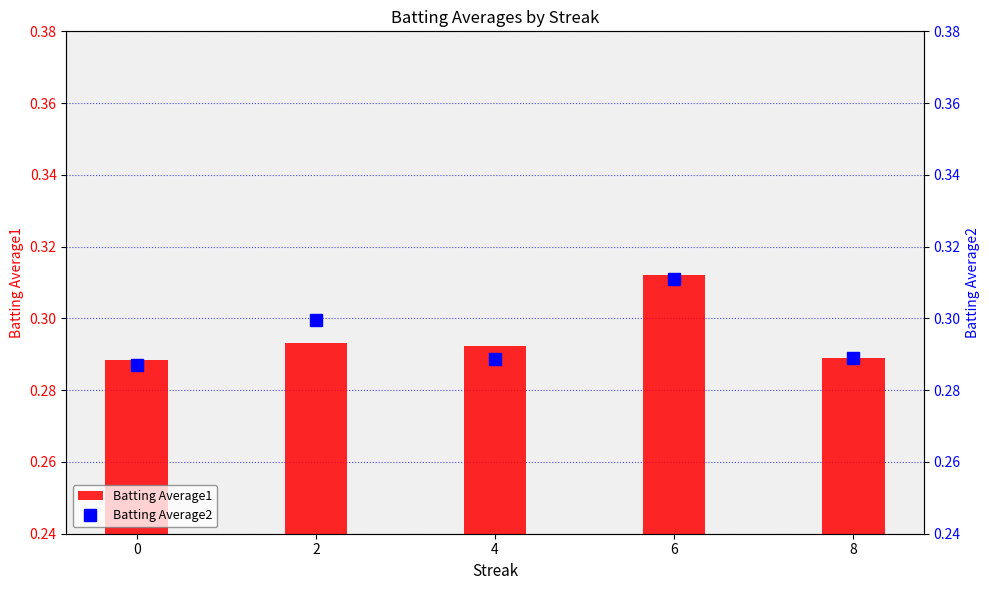

Does the chart contain stacked bars?

No